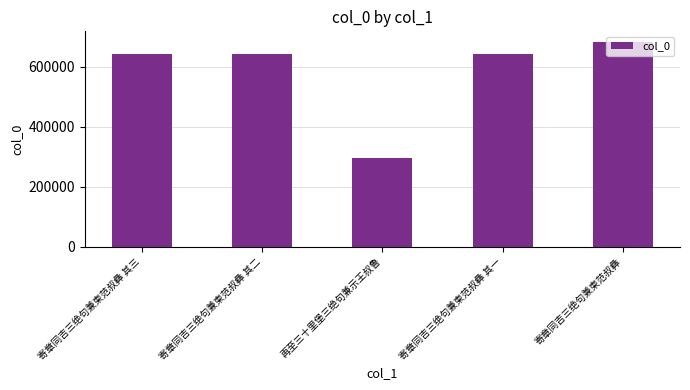

What is the change in value from 寄章同吉三绝句兼柬范叔彝 其三 to 寄章同吉三绝句兼柬范叔彝 其二?

-1